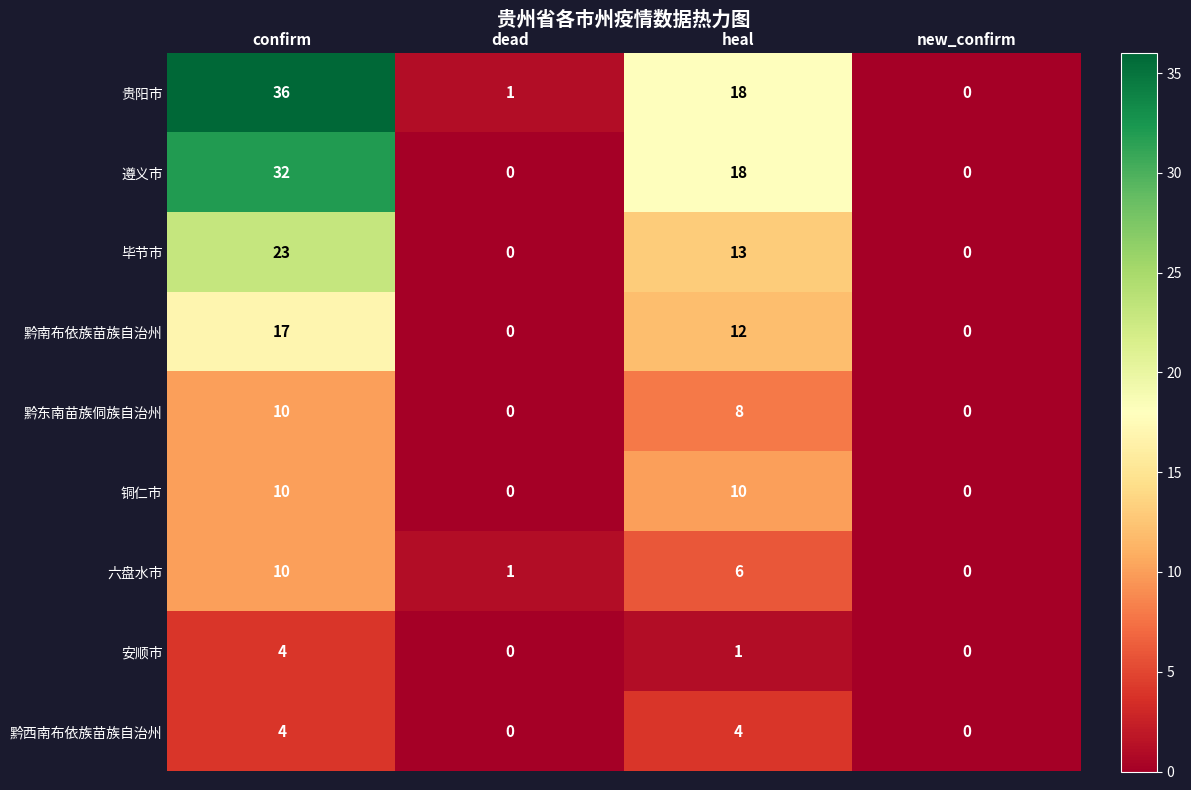

What is the average value of the 毕节市 series?

9